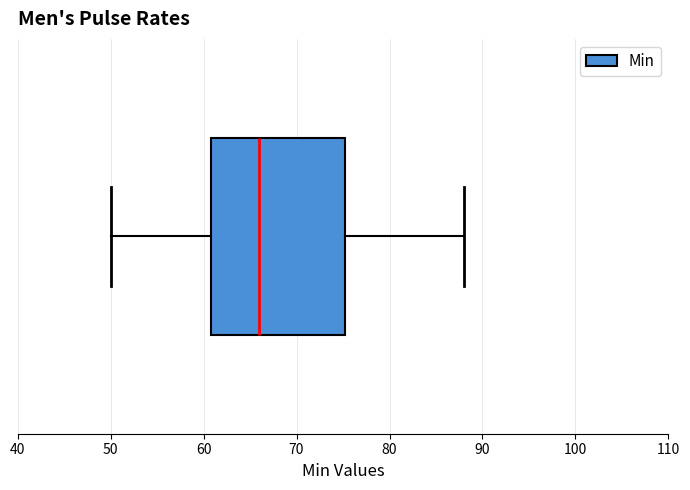

Transcribe this box plot: give where the median line is, the range the box spans, and where the two whiskers end, as read against the x-axis. The values are not printed on the chart, so give them approximately, as read against the axis.

median 66, box 61 to 75, whiskers 50 to 88